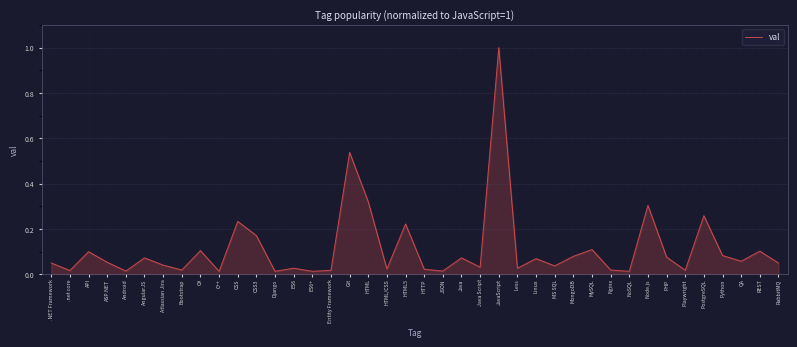

What position from the right is C#?

32